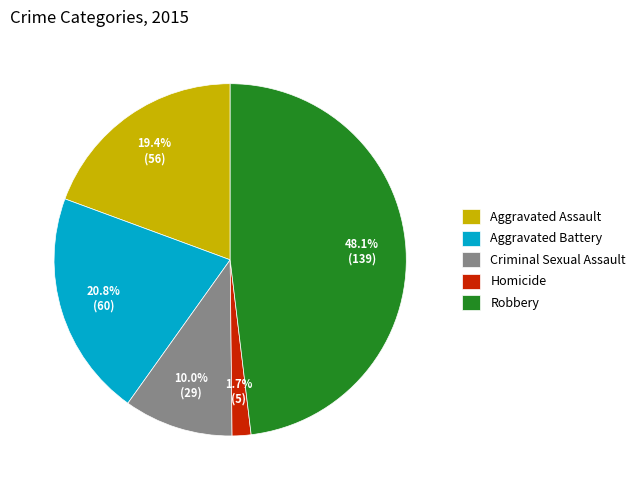

The Criminal Sexual Assault slice represents 1% of the pie. True or false?

False